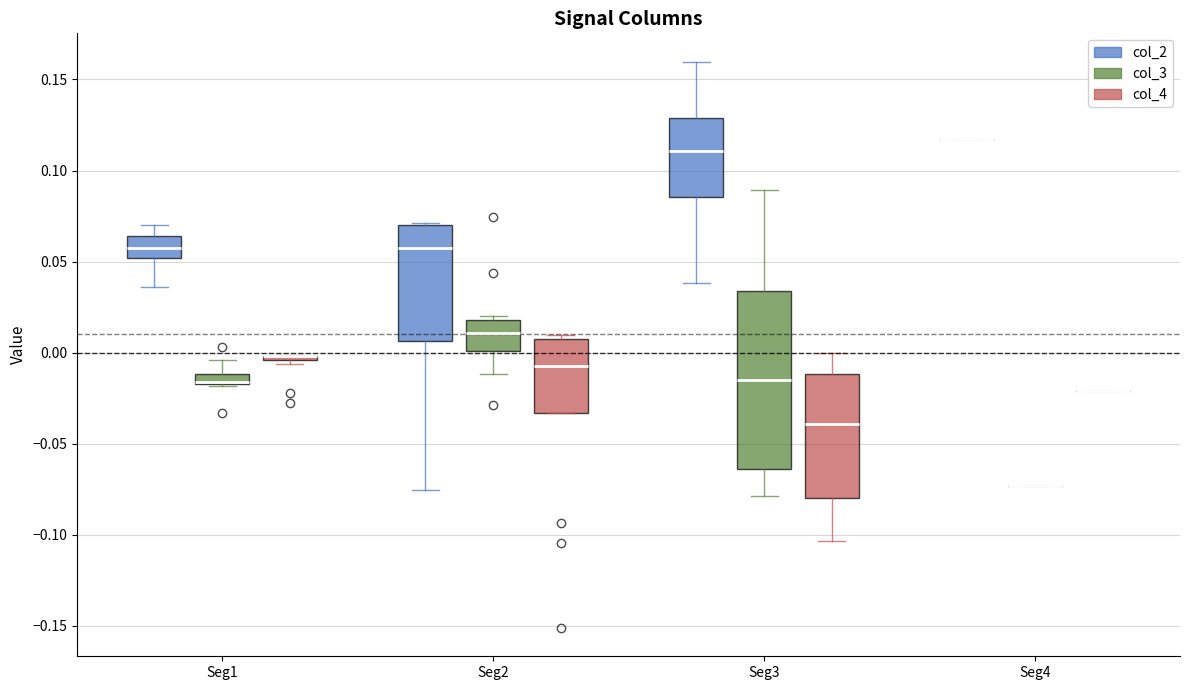

Comparing the boxes themselves (not the whiskers), which one is the tallest?

Seg3 (col_3)